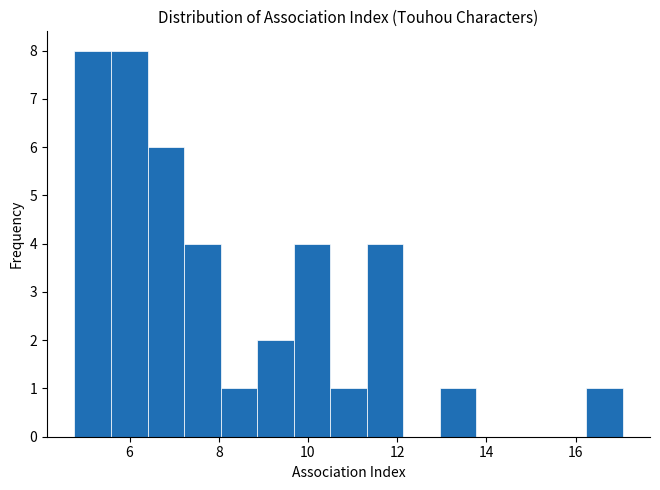

Reading left to right, list every bar in this chart as the range it spans on the x-axis followed by its height. Neither the bar edges nor the heights are printed on the chart, so give them approximately, as read against the axes.

4.8 to 5.6: 8
5.6 to 6.4: 8
6.4 to 7.2: 6
7.2 to 8.0: 4
8.0 to 8.8: 1
8.8 to 9.6: 2
9.6 to 10.4: 4
10.4 to 11.4: 1
11.4 to 12.2: 4
12.2 to 13.0: 0
13.0 to 13.8: 1
13.8 to 14.6: 0
14.6 to 15.4: 0
15.4 to 16.2: 0
16.2 to 17.0: 1